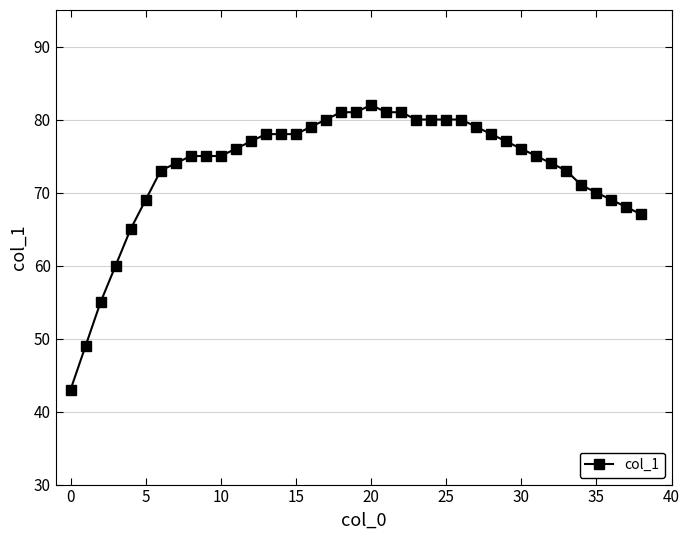

What is the difference between the maximum and second lowest values?

33